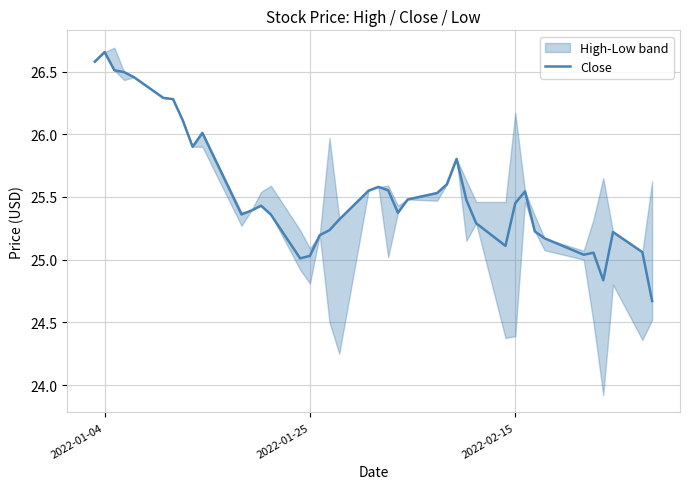

Does the chart have visible grid lines?

Yes